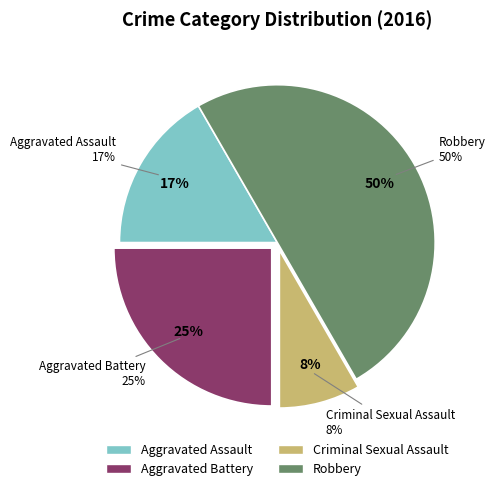

Is the sum of Aggravated Battery and Criminal Sexual Assault greater than half?

No